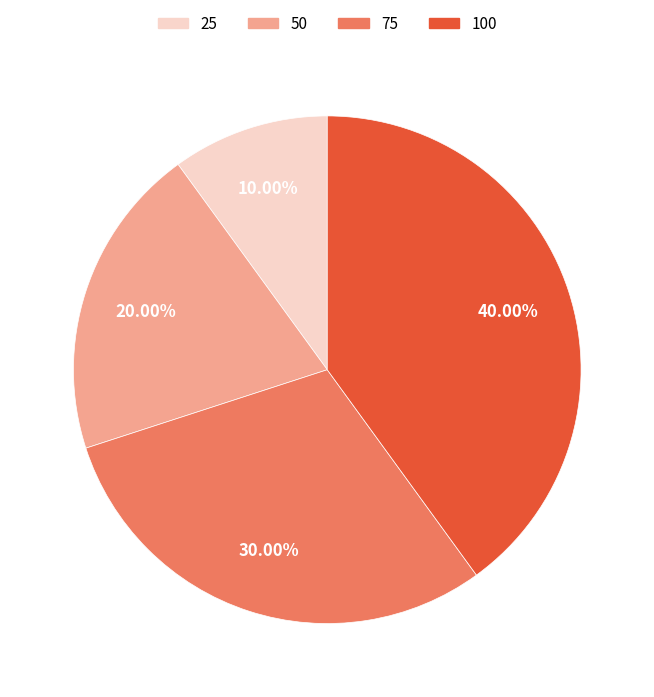

What is the smallest slice in the pie chart?

25